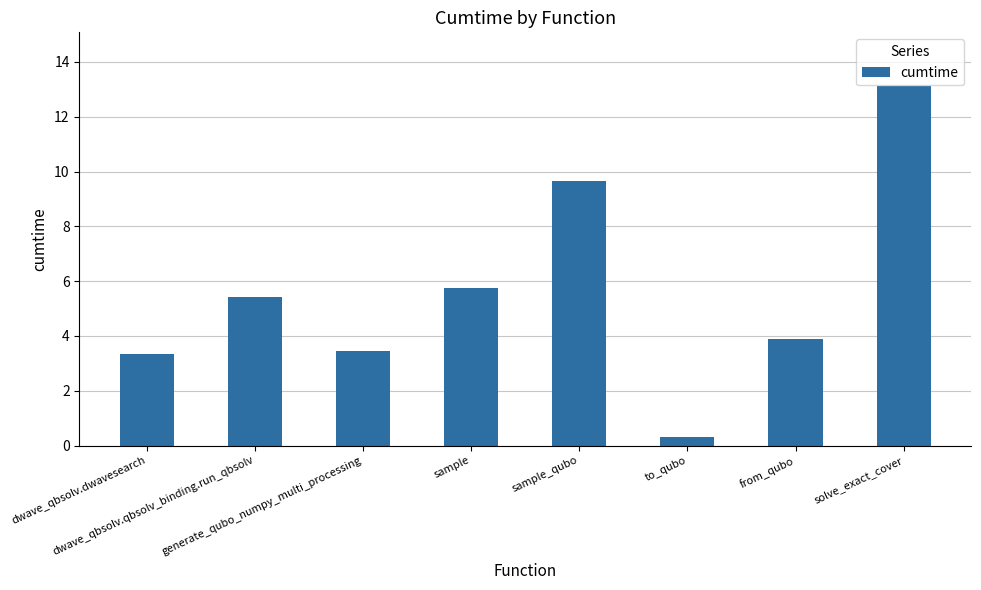

What is the change in value from dwave_qbsolv.dwavesearch to dwave_qbsolv.qbsolv_binding.run_qbsolv?

+2.1